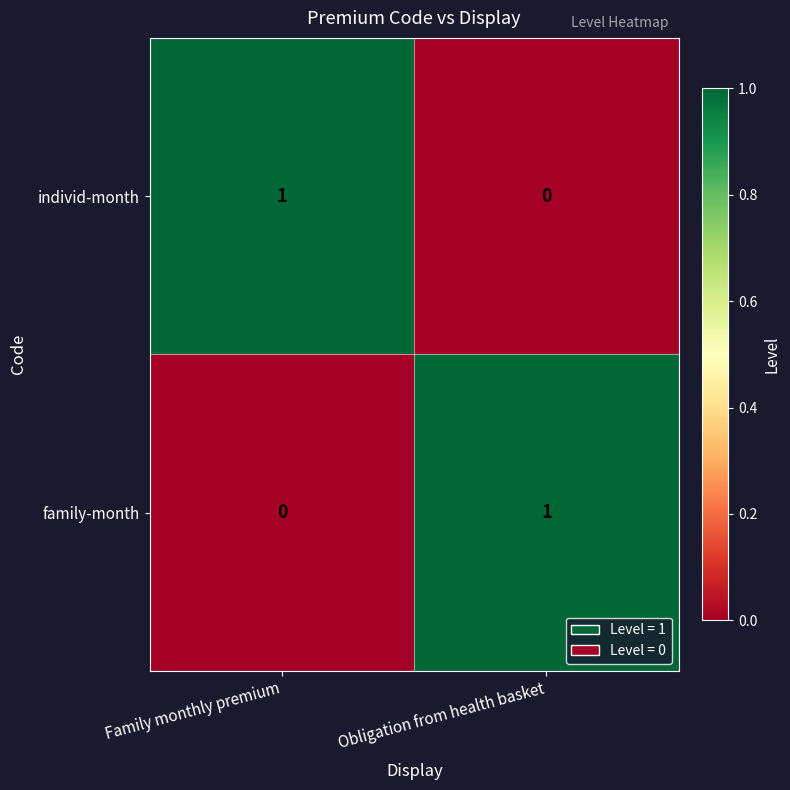

Is it true that family-month equals -1 at Family monthly premium?

False